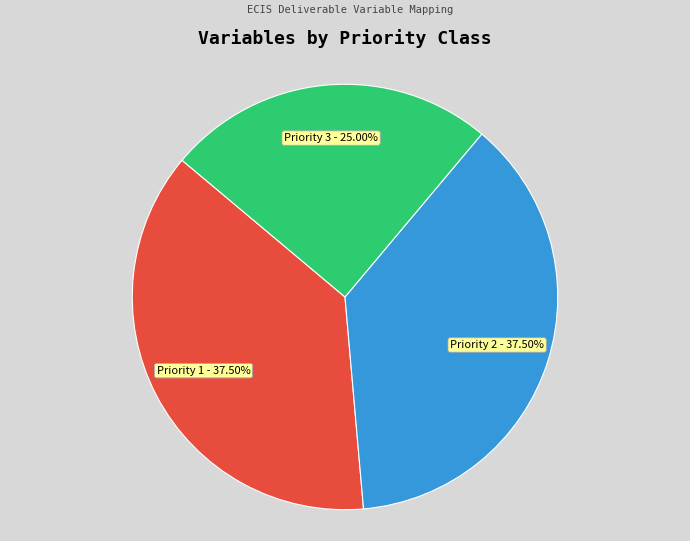

Count the number of slices in the pie.

3